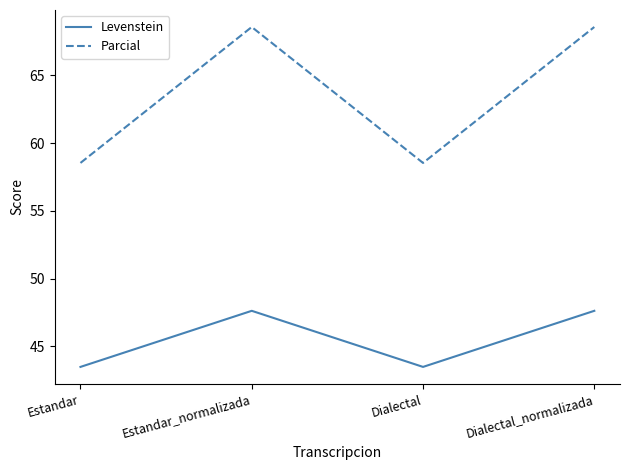

What is the sum of all Parcial values?

254.2